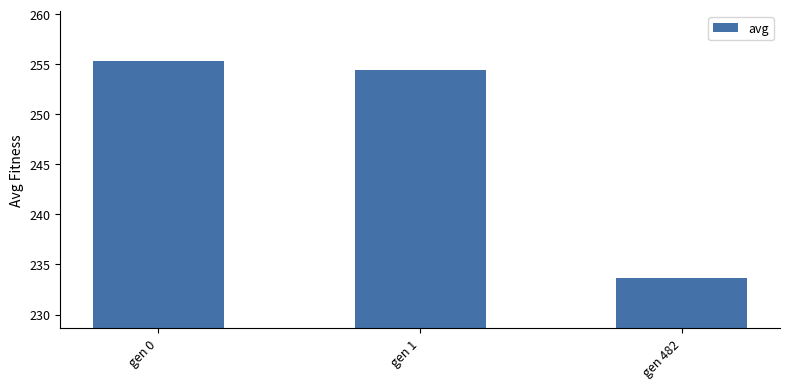

Count the number of categories in the chart.

3